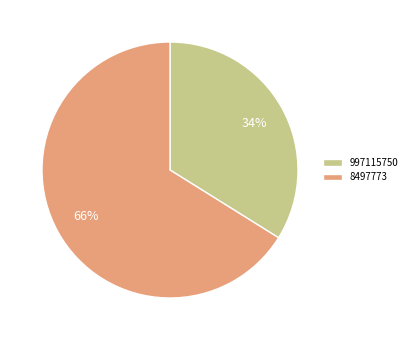

What percentage is the 8497773 slice, to the nearest percent?

66%